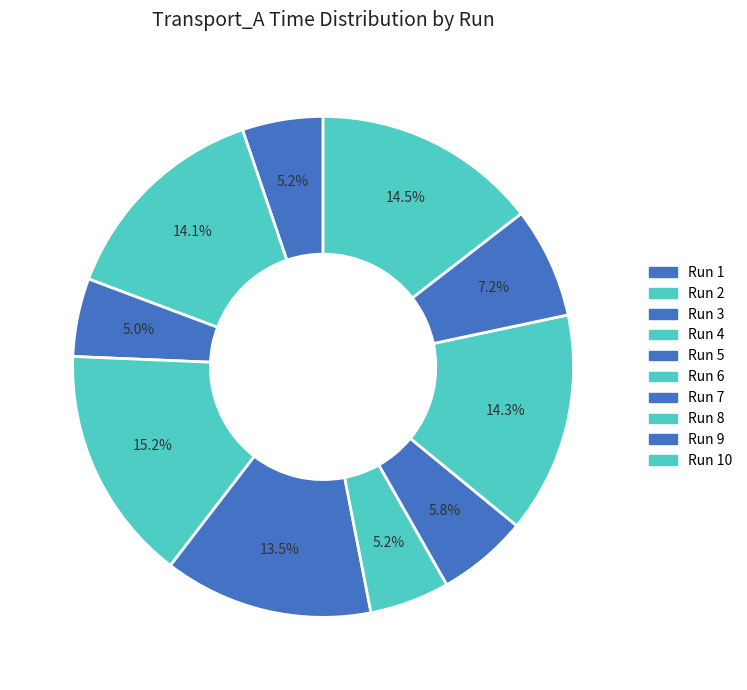

How many slices are in this pie chart?

10